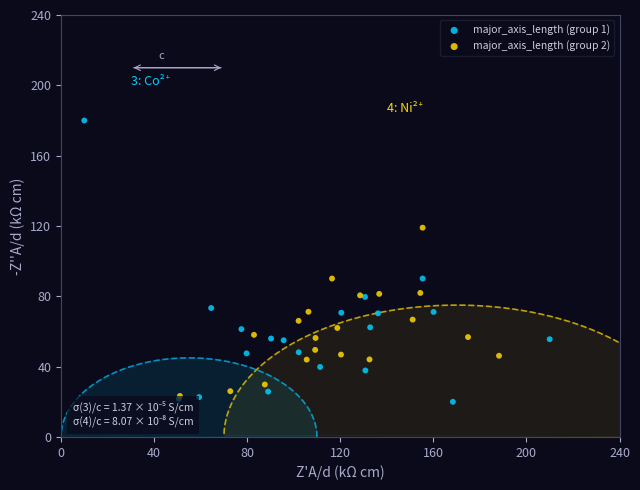

Which series reaches the maximum Y coordinate?

major_axis_length (group 1)